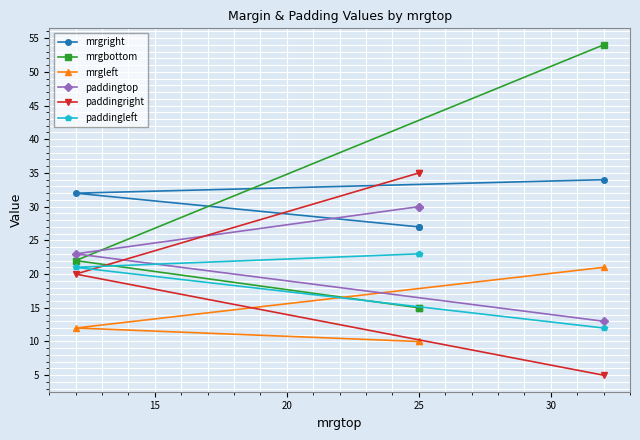

True or false: mrgleft has a value of 4 at 25.

False